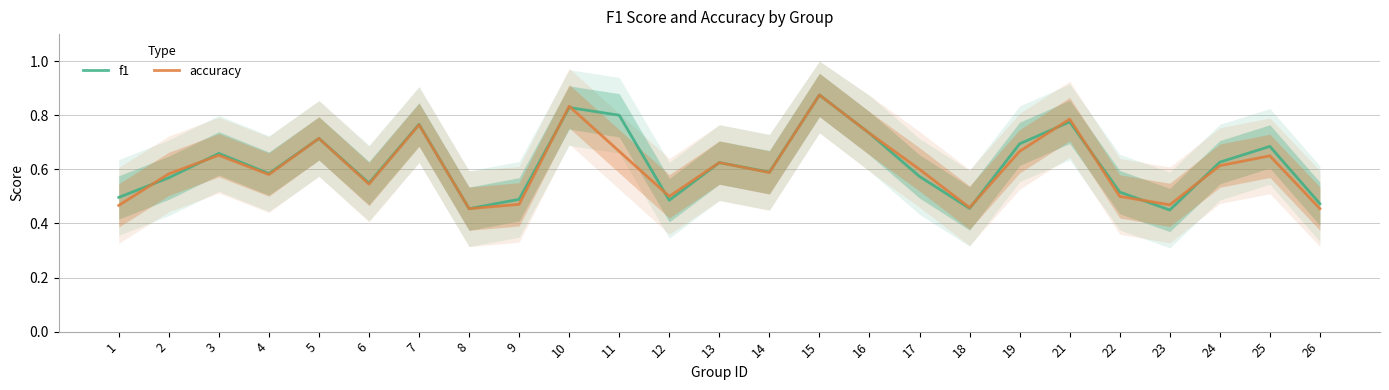

At which category does the chart reach its minimum across all series?

23